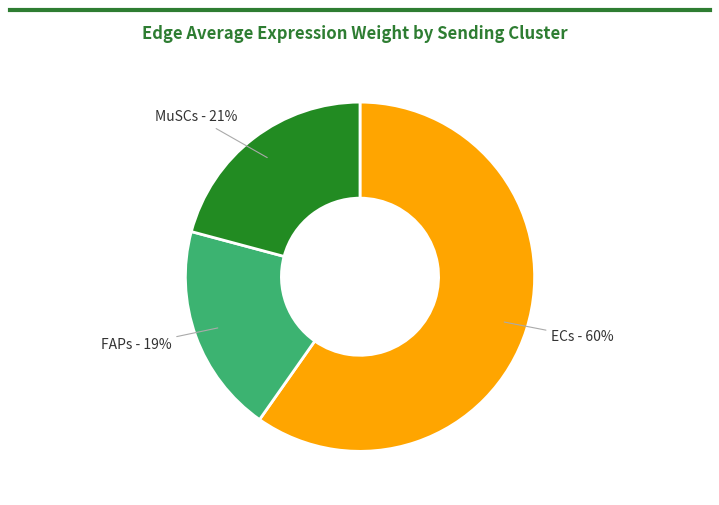

To the nearest percent, what is the average slice percentage?

33%